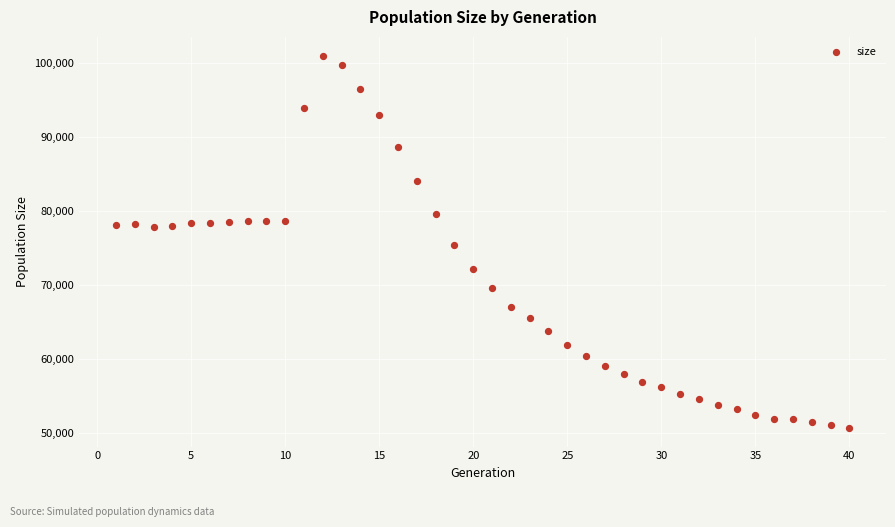

What is the range of X values (max minus min)?

39